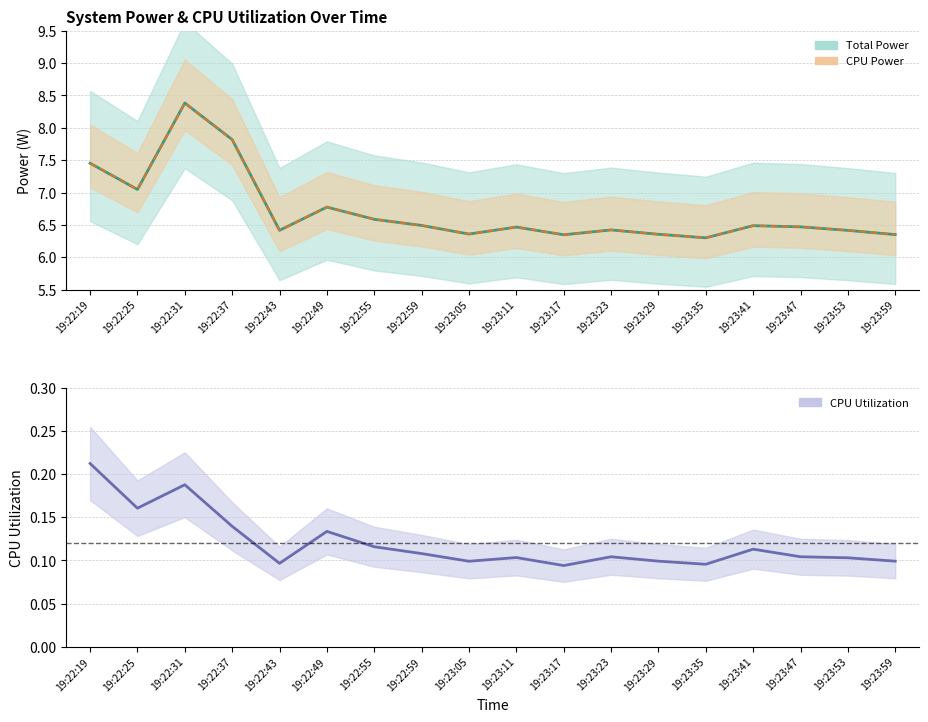

What is the difference between the second highest and minimum values in the Total Power series?

1.5